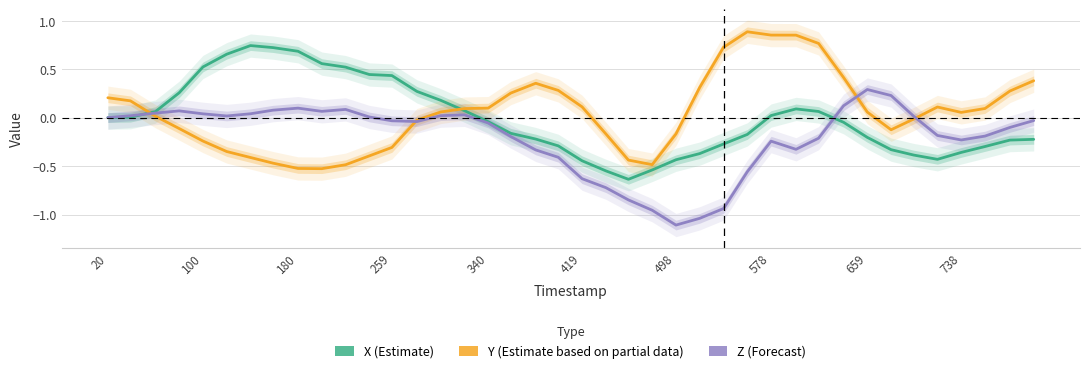

At which label is X closest to 0?

20